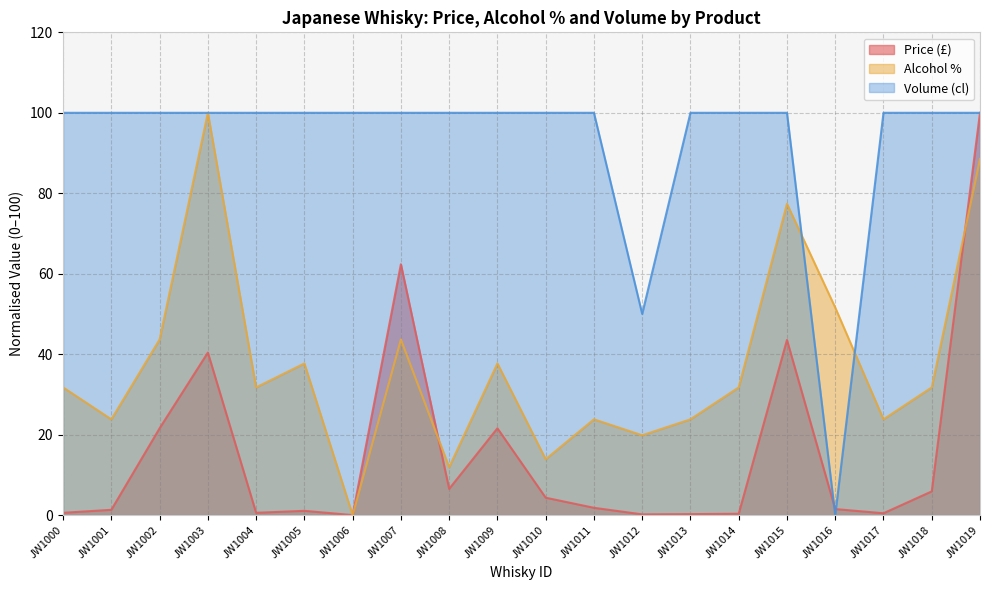

Reading left to right, list all the values displayed in this chart.

Price (£): 0.6	1.3	21.6	40.4	0.6	1.1	0.0	62.4	6.5	21.6	4.3	1.8	0.2	0.2	0.3	43.5	1.5	0.5	5.9	100.0
Alcohol %: 31.7	23.8	43.7	100.0	31.7	37.7	0.0	43.7	11.9	37.7	13.9	23.8	19.8	23.8	31.7	77.4	51.6	23.8	31.7	88.5
Volume (cl): 100.0	100.0	100.0	100.0	100.0	100.0	100.0	100.0	100.0	100.0	100.0	100.0	50.0	100.0	100.0	100.0	0.0	100.0	100.0	100.0